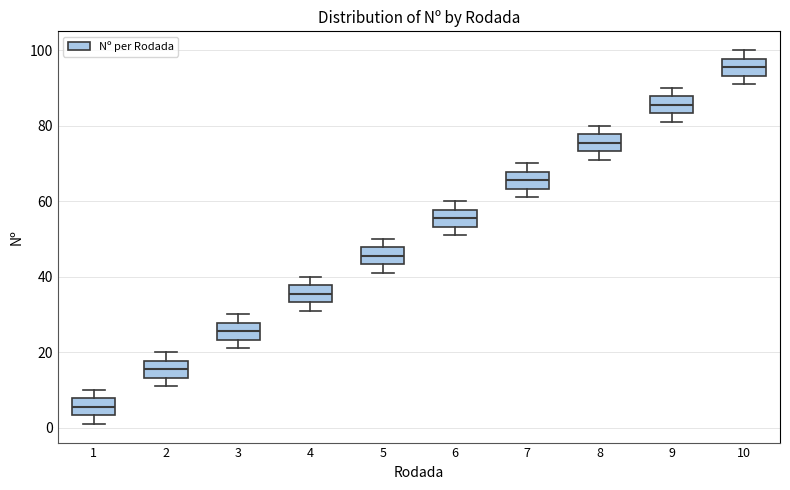

Reading left to right, read every box against the y-axis: the position of its median line, the range the box covers, and the ends of its whiskers. The values are not printed on the chart, so give them approximately, as read against the axis.

1: median 6, box 4 to 8, whiskers 2 to 10
2: median 16, box 14 to 18, whiskers 12 to 20
3: median 26, box 24 to 28, whiskers 22 to 30
4: median 36, box 34 to 38, whiskers 32 to 40
5: median 46, box 44 to 48, whiskers 42 to 50
6: median 56, box 54 to 58, whiskers 52 to 60
7: median 66, box 64 to 68, whiskers 62 to 70
8: median 76, box 74 to 78, whiskers 72 to 80
9: median 86, box 84 to 88, whiskers 82 to 90
10: median 96, box 94 to 98, whiskers 92 to 100